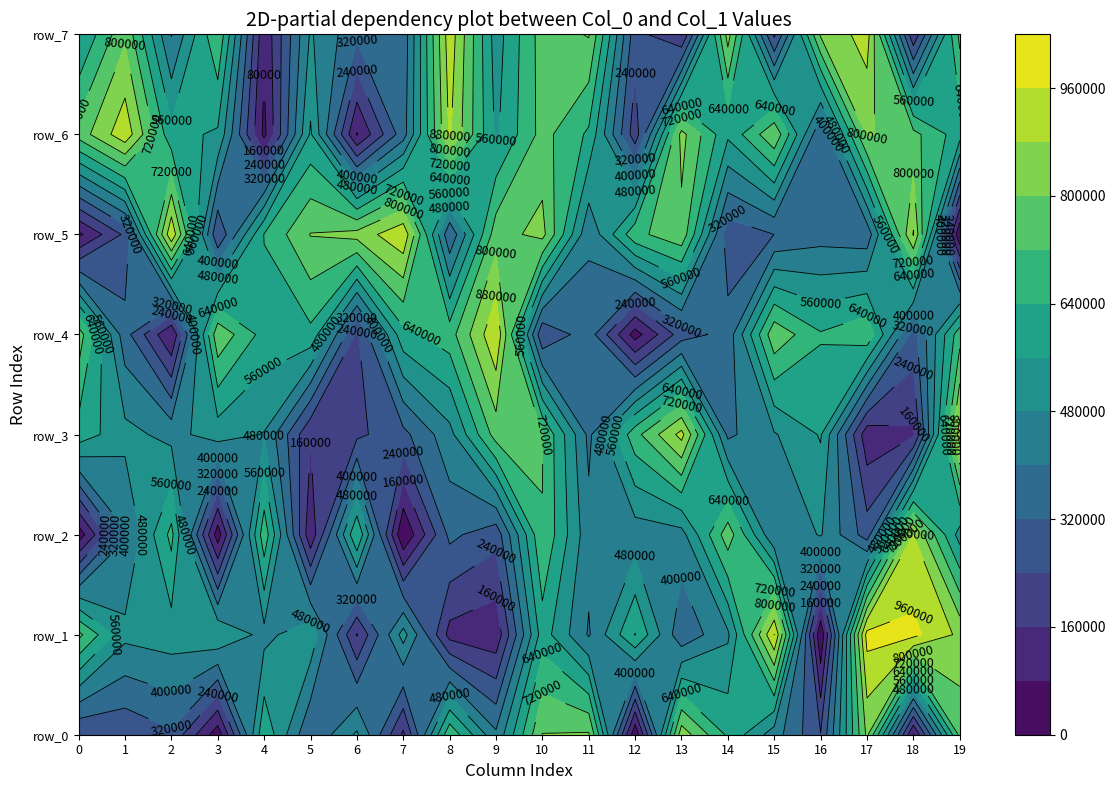

Reading left to right, list all the values displayed in this chart.

row_0: 239386	254083	307923	31484	625413	324678	493484	143143	702344	415680	802813	809946	16063	847438	625690	437101	244907	816841	73480	742333
row_1: 741520	501460	522017	555378	454349	538719	154400	513039	130540	101418	600824	391859	643103	339207	465770	961278	13464	989012	982031	861809
row_2: 32260	393672	663301	34780	693381	99184	638651	2682	340124	268926	716687	427447	435297	449221	767517	405023	486913	279850	881130	526785
row_3: 607951	504427	455602	514211	475893	166045	221384	296235	452236	755987	724694	380583	691912	907001	382157	472581	566768	107150	146313	916519
row_4: 765496	352583	79930	781615	608646	619228	225860	613937	684510	950085	252153	363581	44347	281401	349034	779125	648191	706421	288922	688140
row_5: 62778	256559	943218	246783	643494	803275	829706	943314	333200	765606	826333	412937	696293	776575	273850	320230	365834	348393	885856	11501
row_6: 754457	935097	585115	548585	58926	570912	74547	364498	892001	546407	749272	626173	191971	826305	575483	786988	324337	810813	744620	596027
row_7: 552646	783801	395645	716225	94865	489591	339138	343733	929960	520762	756919	806251	270950	154106	832939	222411	812406	915812	175595	740919